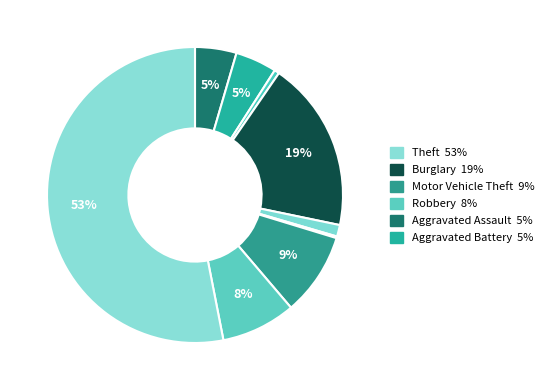

How many segments does this pie chart have?

9